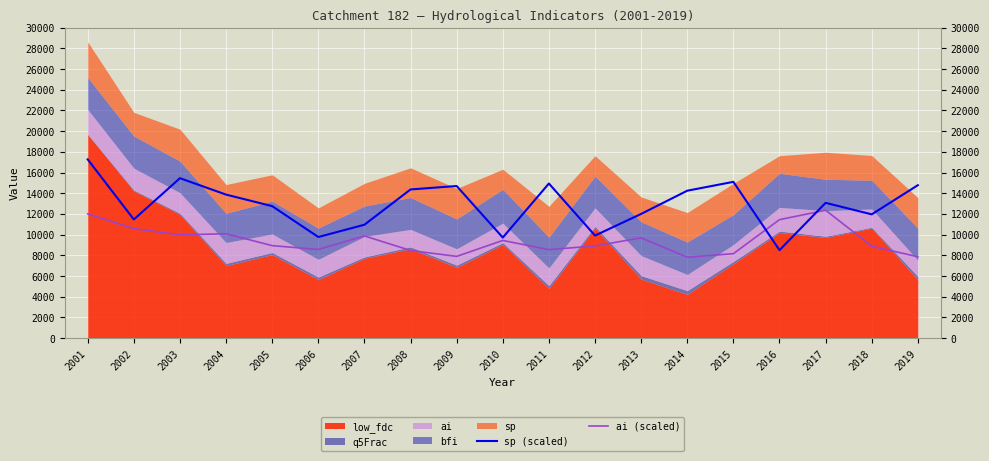

Which series ends up on top after the final intersection of ai (scaled) and sp (scaled)?

sp (scaled)